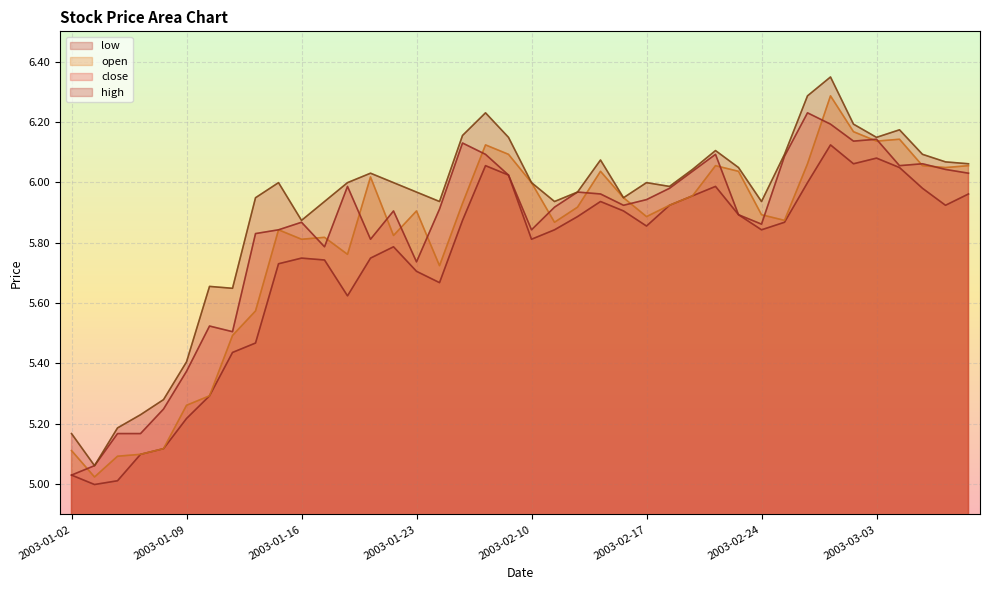

Which series changed the most between 2003-02-19 and 2003-03-05?

open